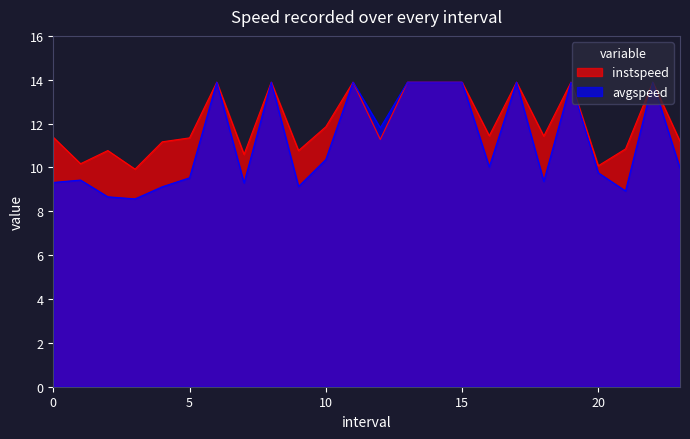

What is the lowest value of the instspeed series?

9.9